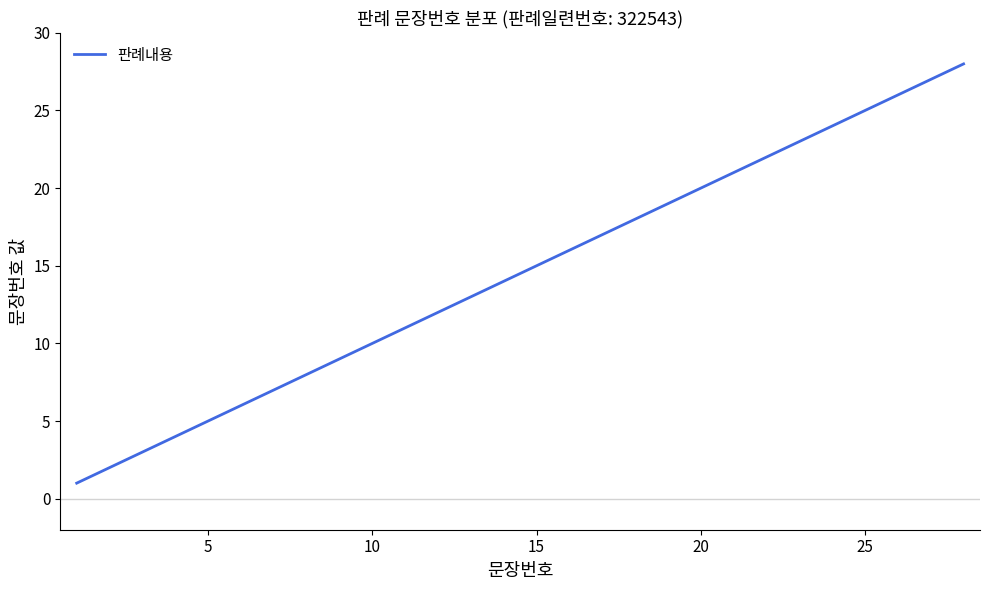

What is the minimum value shown in the chart?

1